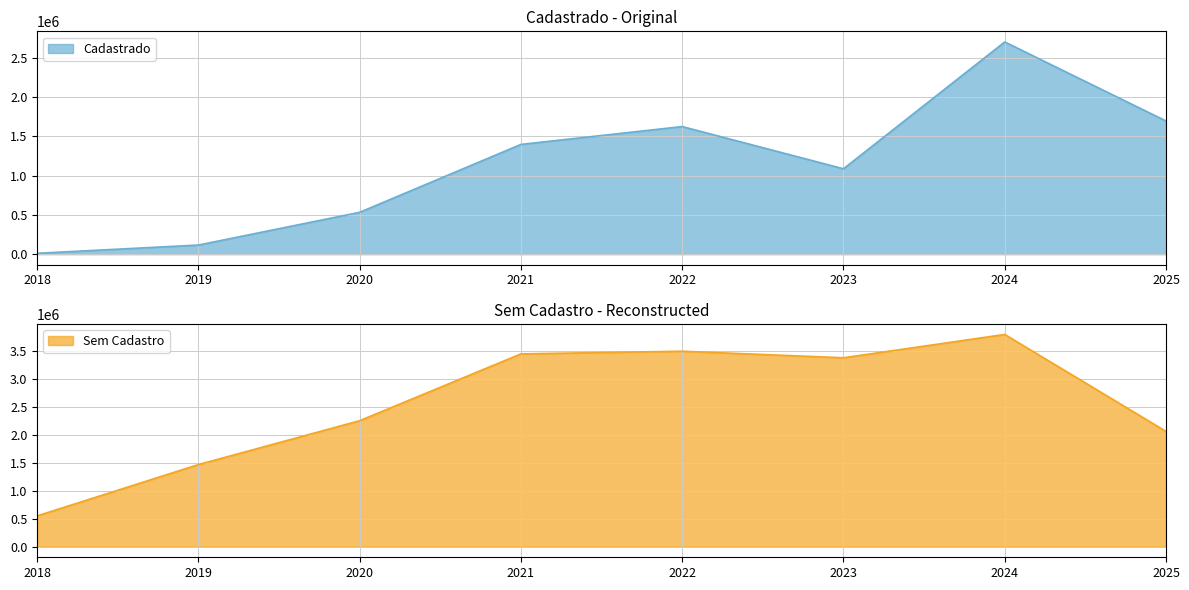

What is the minimum value for Cadastrado?

11175.0